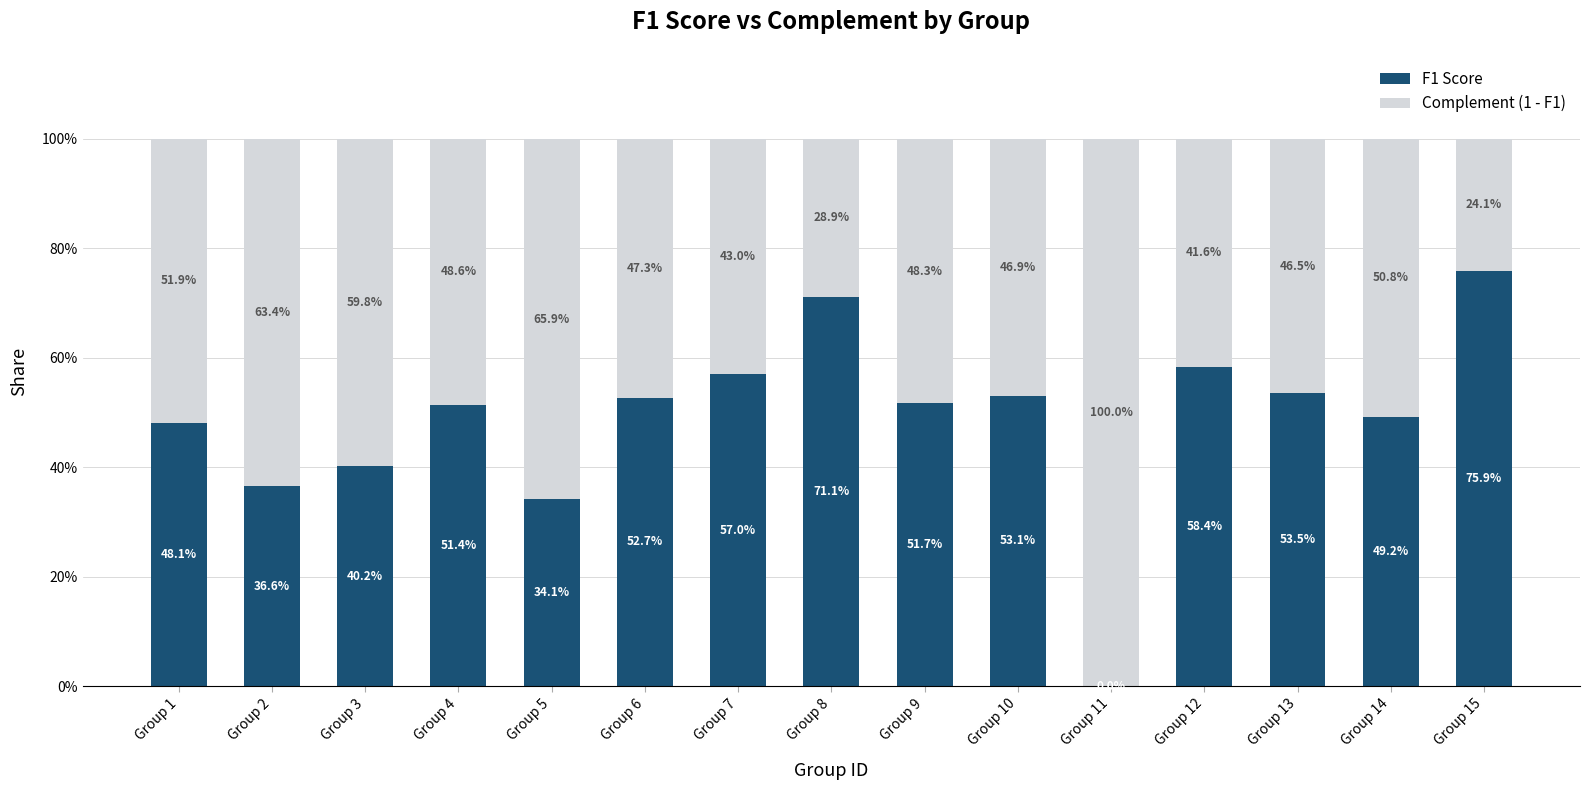

Are the bars grouped side by side (vs. stacked)?

No